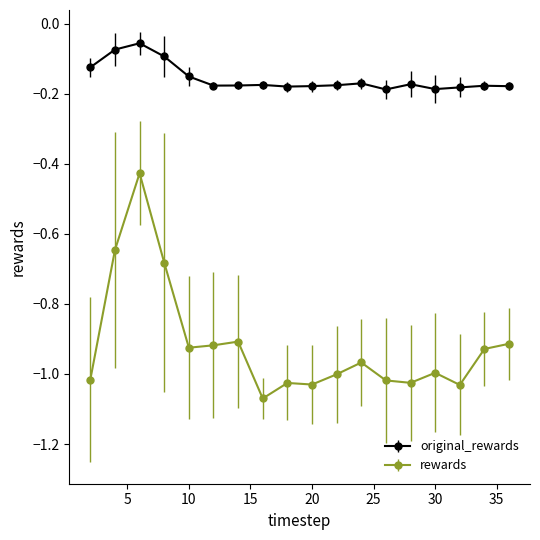

Which series has the largest total across all categories?

original_rewards